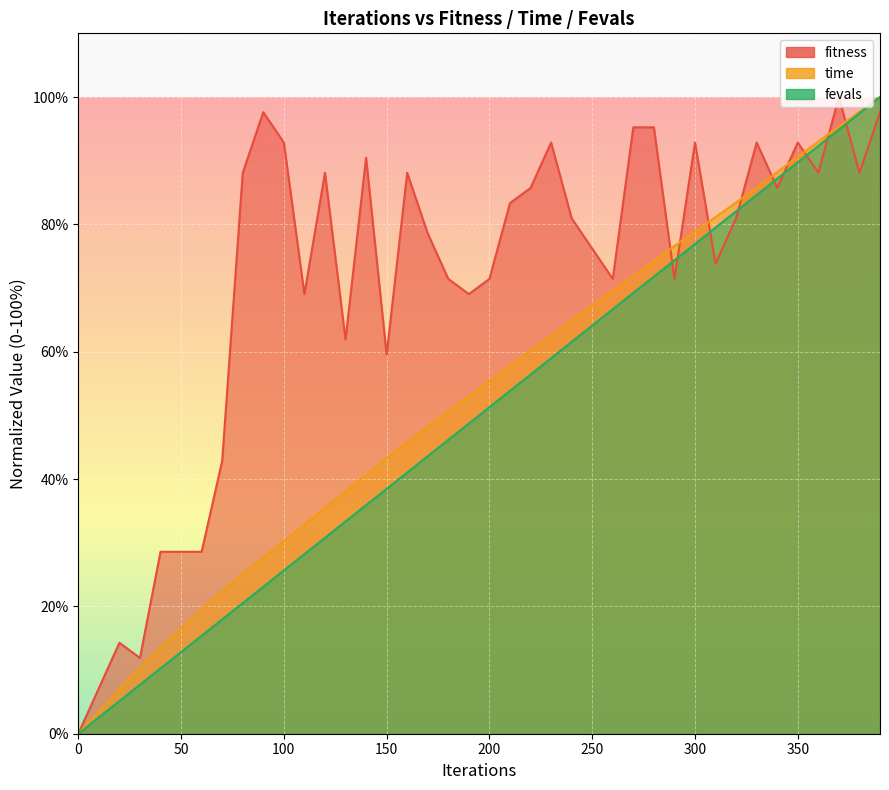

How many series are shown in this chart?

3